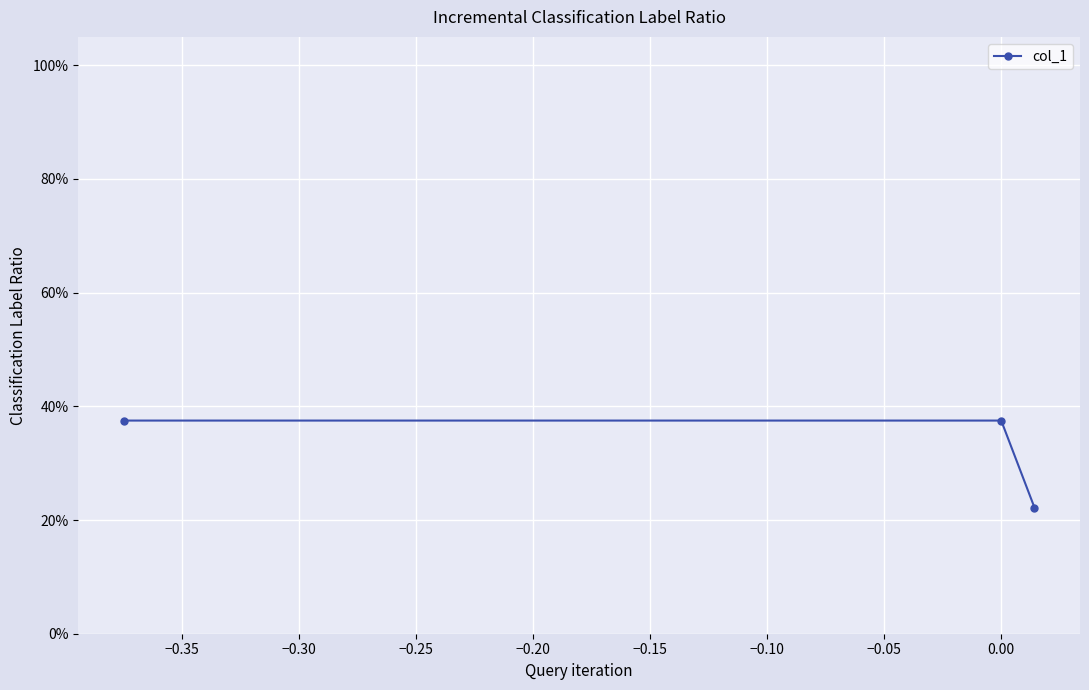

Is this an area chart (filled region under the line)?

No